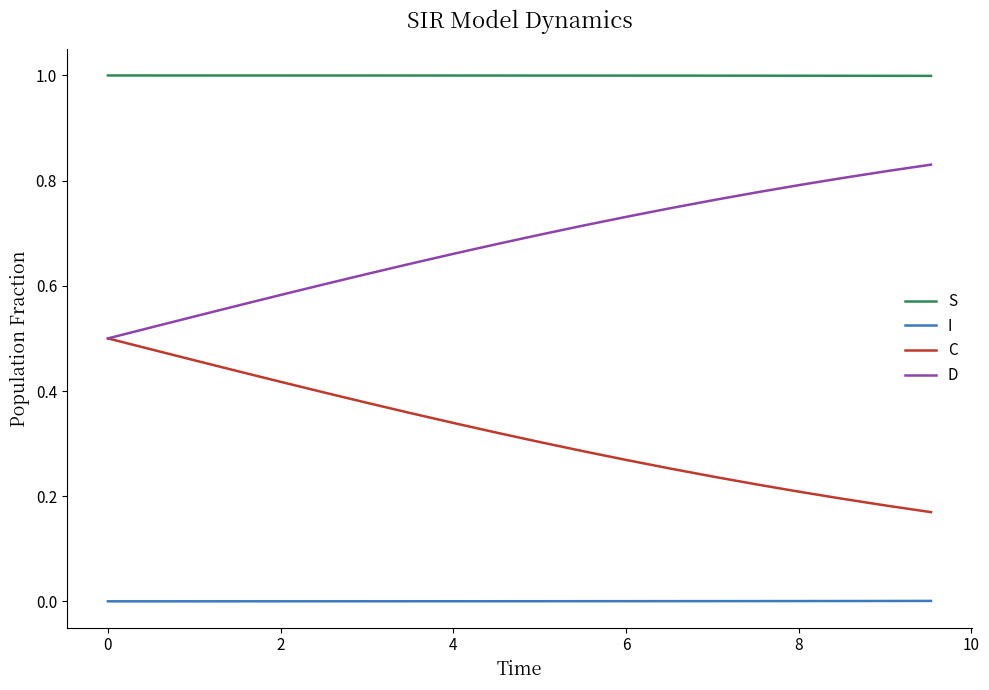

True or false: S and C intersect in this chart.

False